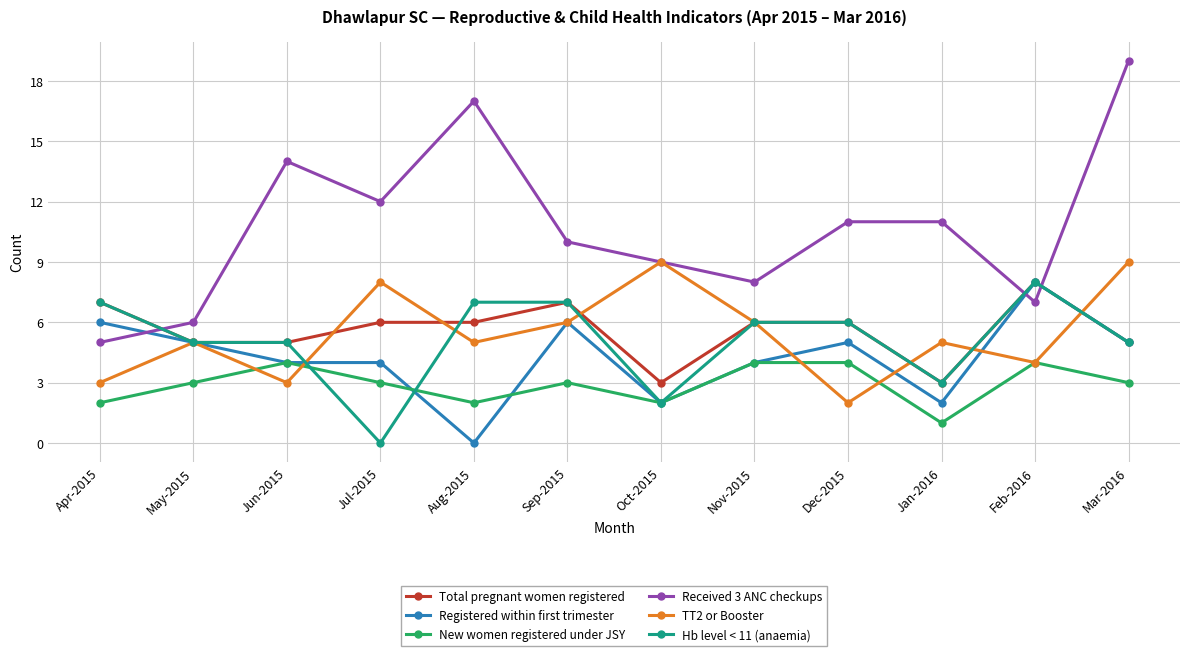

What is the average value of the Total pregnant women registered series?

6